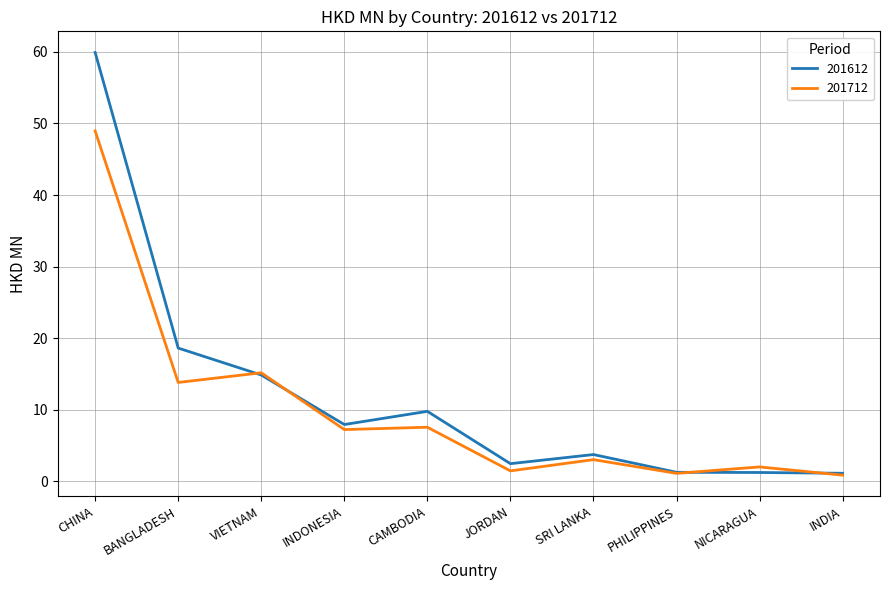

At which category is the sum across all series the highest?

CHINA